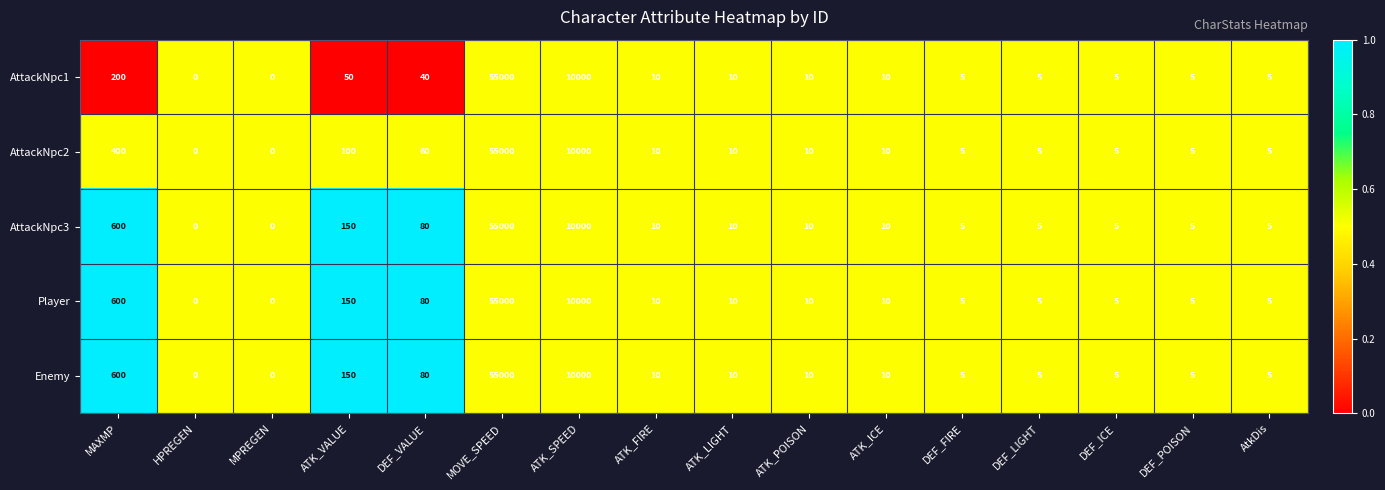

Count the number of categories in the chart.

16